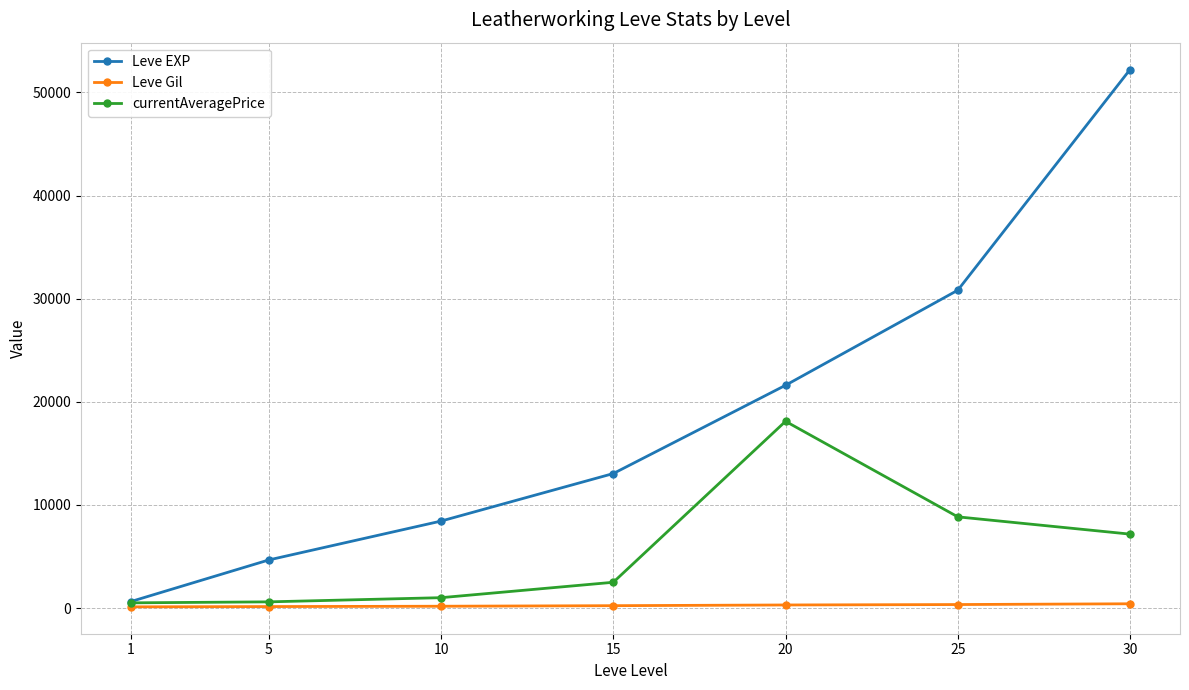

At which category is the sum across all series the highest?

30